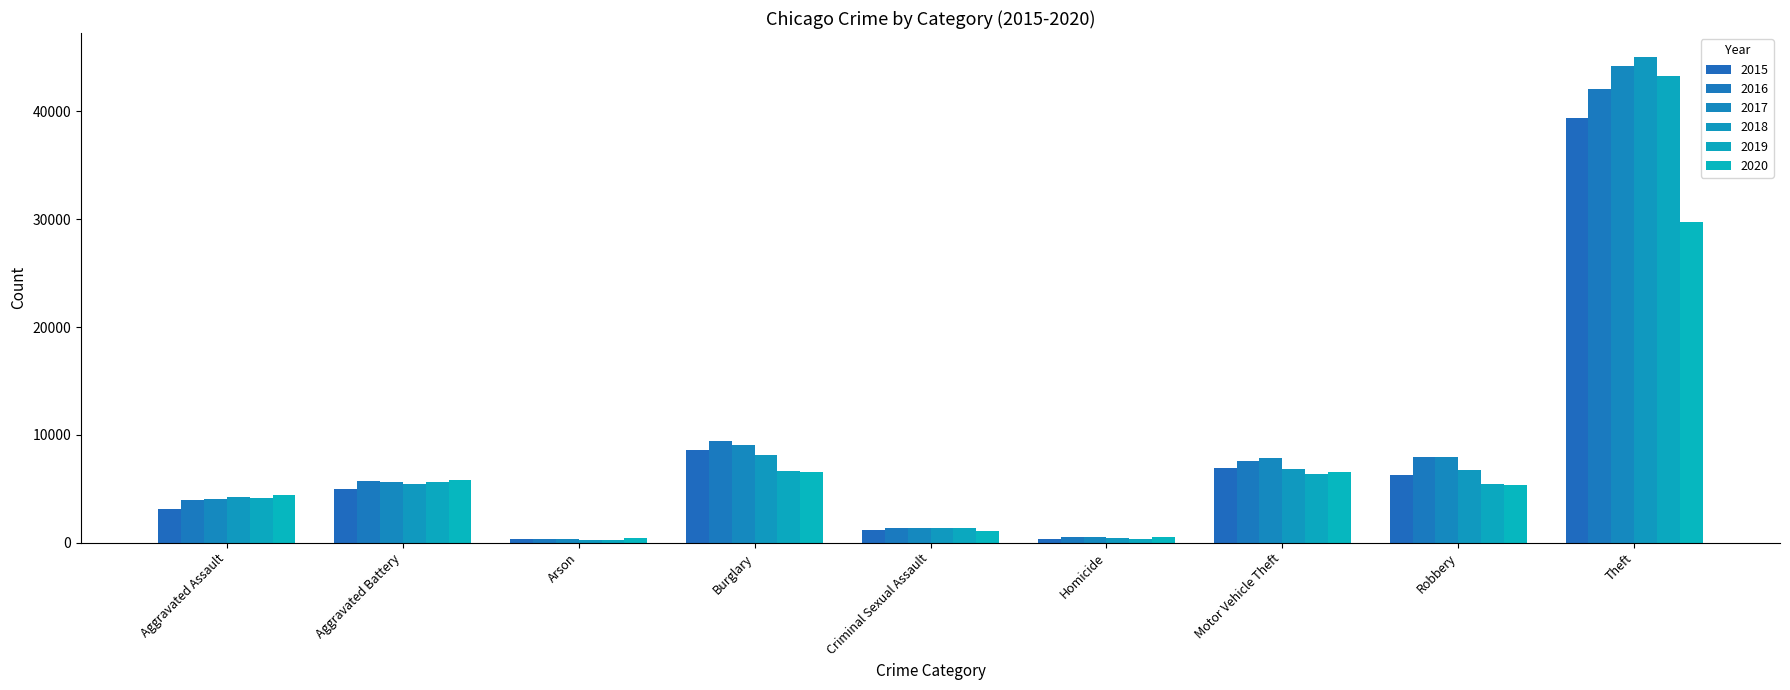

Are the bars grouped side by side (vs. stacked)?

Yes